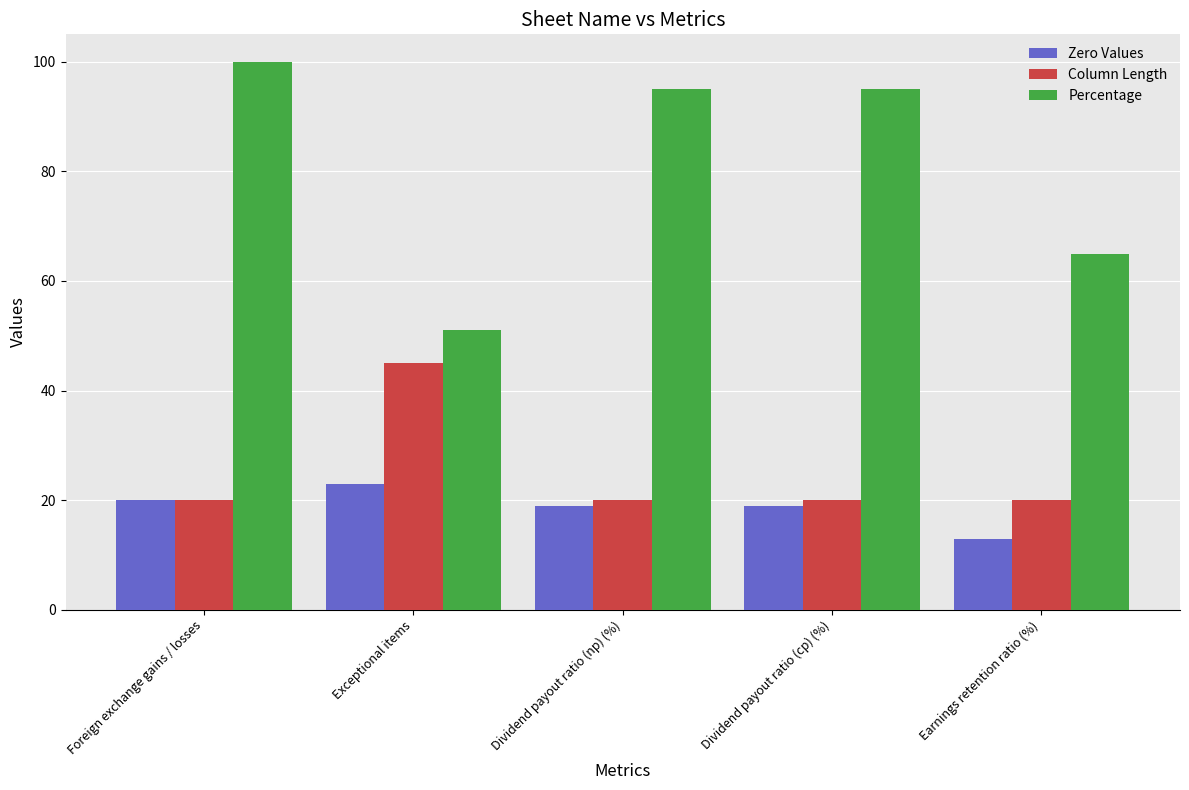

What is the spread (max minus min) of values at Foreign exchange gains / losses?

80.0